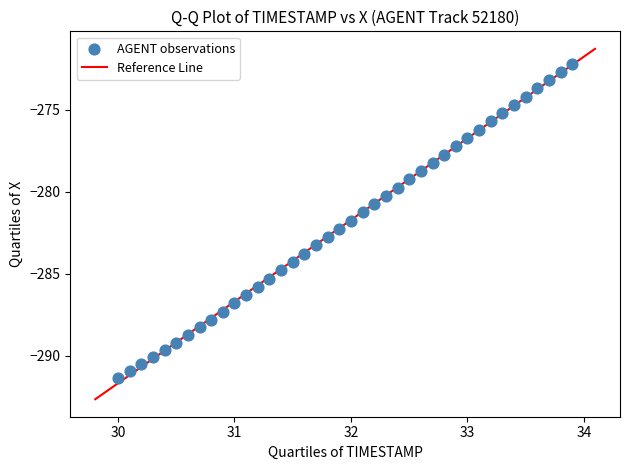

What is the range of Y values (max minus min)?

19.2